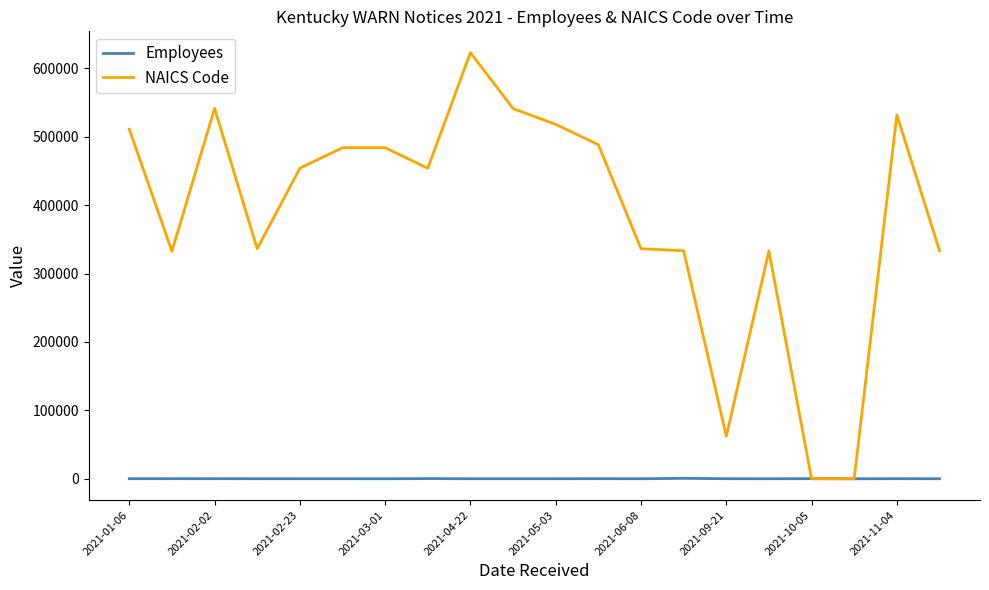

What is the difference between the second highest and second lowest values in the Employees series?

262